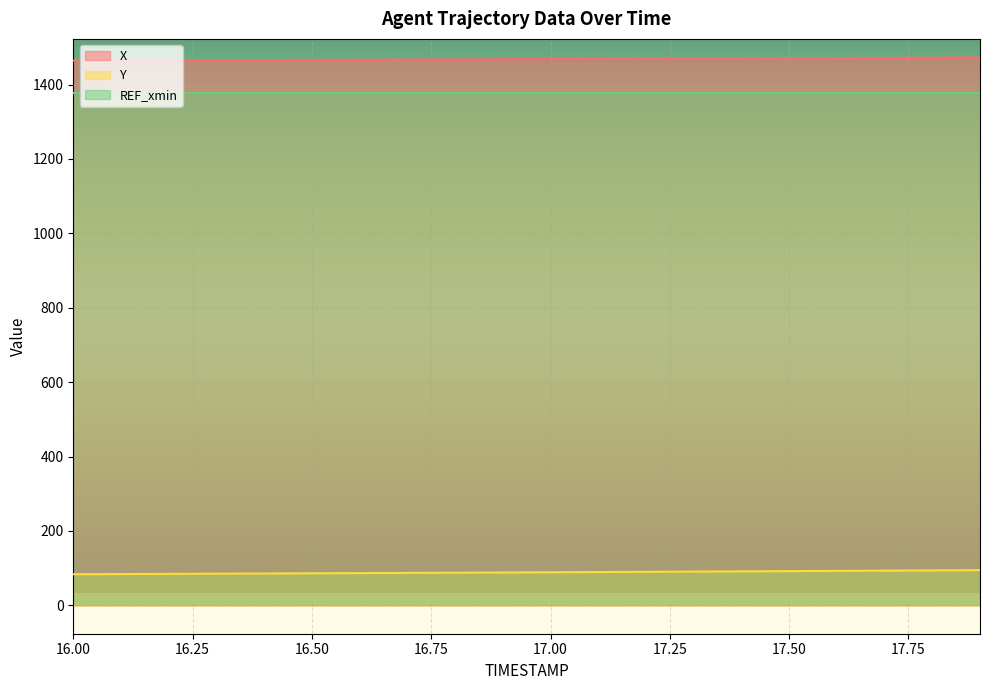

What is the minimum value for X?

1464.1